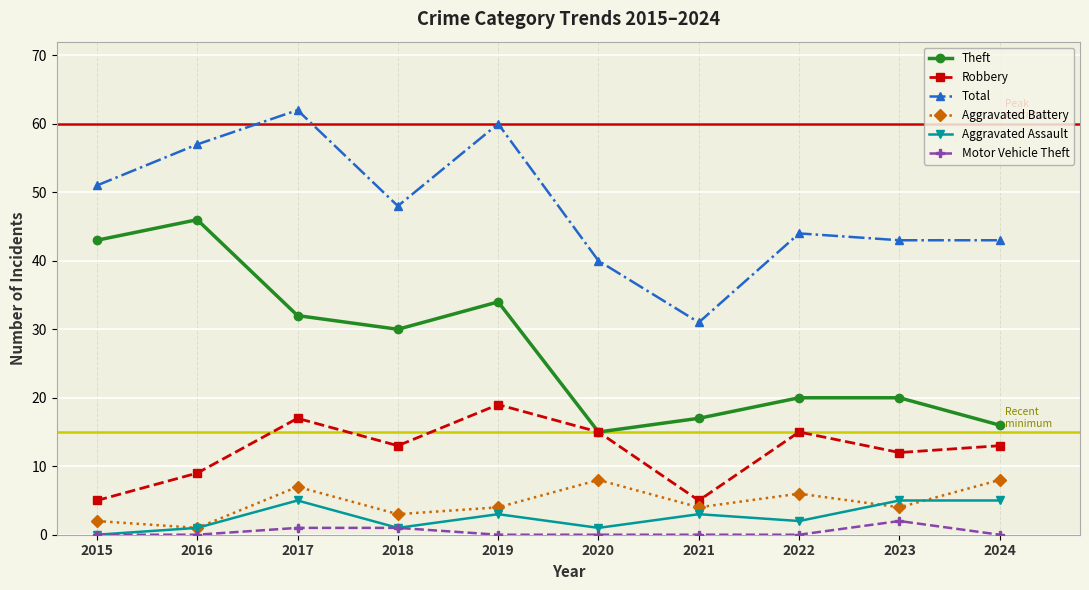

True or false: Theft has a value of 43 at 2015.

True